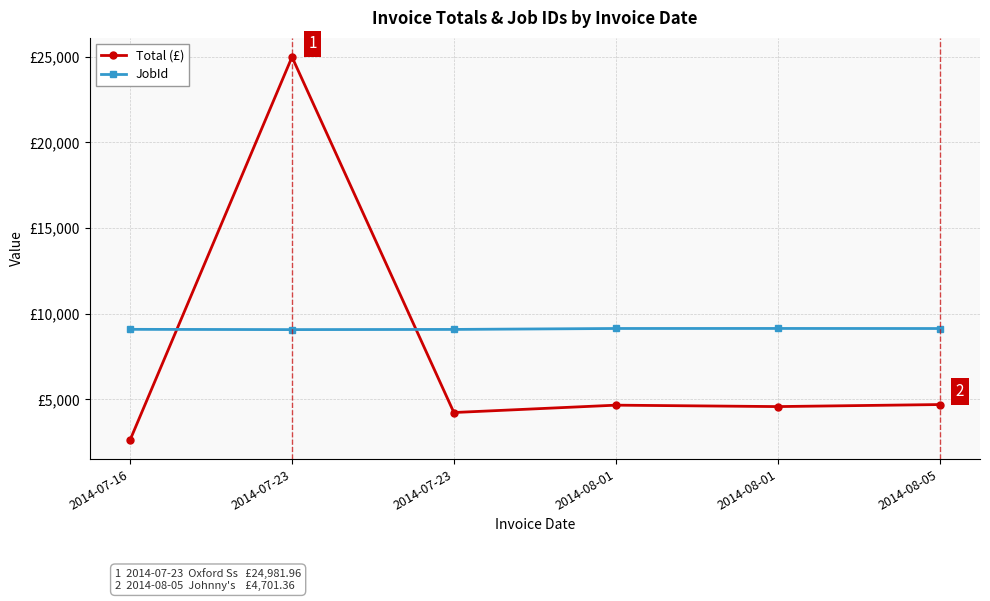

Reading left to right, list all the values displayed in this chart.

Total (£): 2014-07-16=2638.0	2014-07-23=24982.0	2014-07-23=4236.2	2014-08-01=4665.8	2014-08-01=4582.8	2014-08-05=4701.4
JobId: 2014-07-16=9090.0	2014-07-23=9075.0	2014-07-23=9085.0	2014-08-01=9140.0	2014-08-01=9142.0	2014-08-05=9138.0